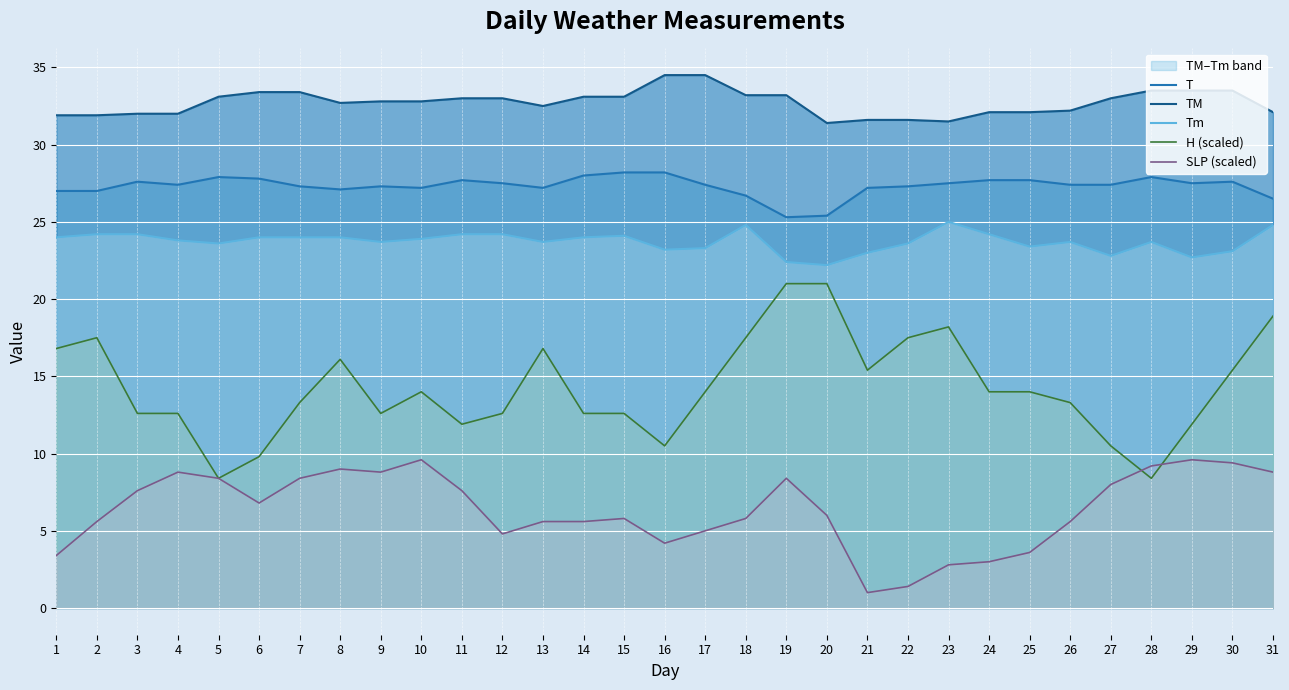

Between 31 and 4, which is larger?

4